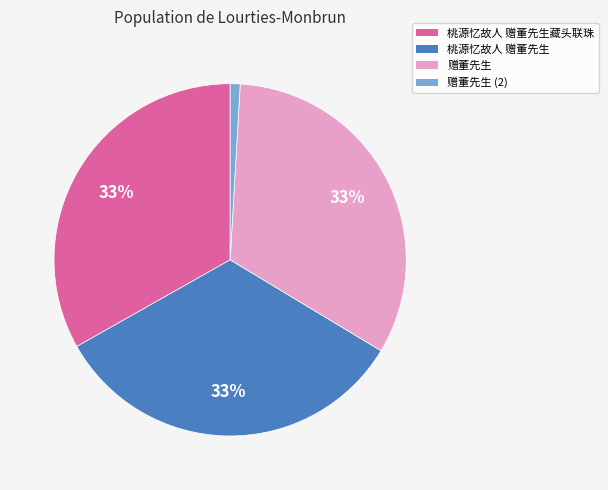

Which slice is the smallest?

赠董先生 (2)